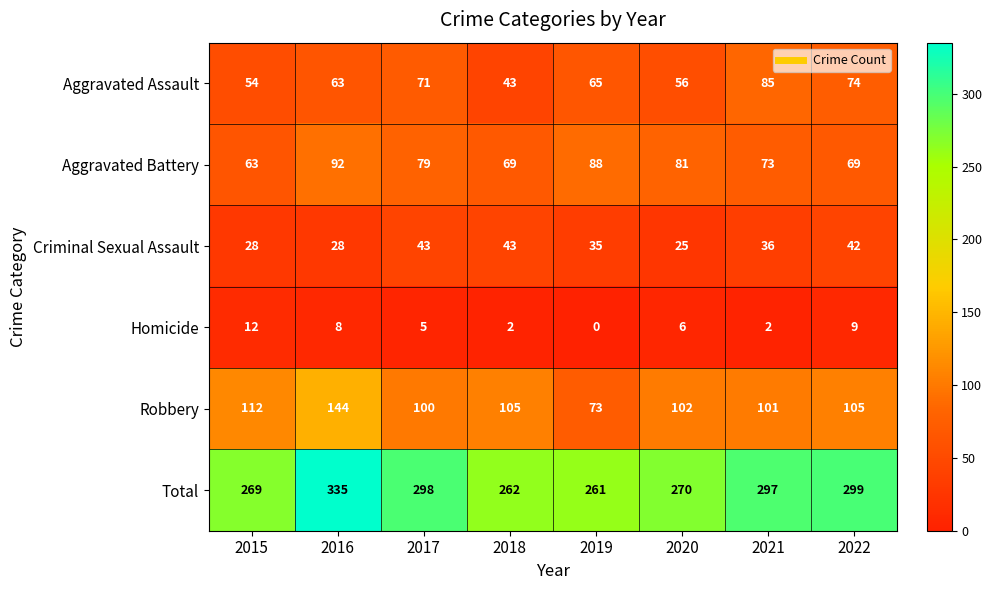

What is the difference between the highest and lowest values at 2020?

264